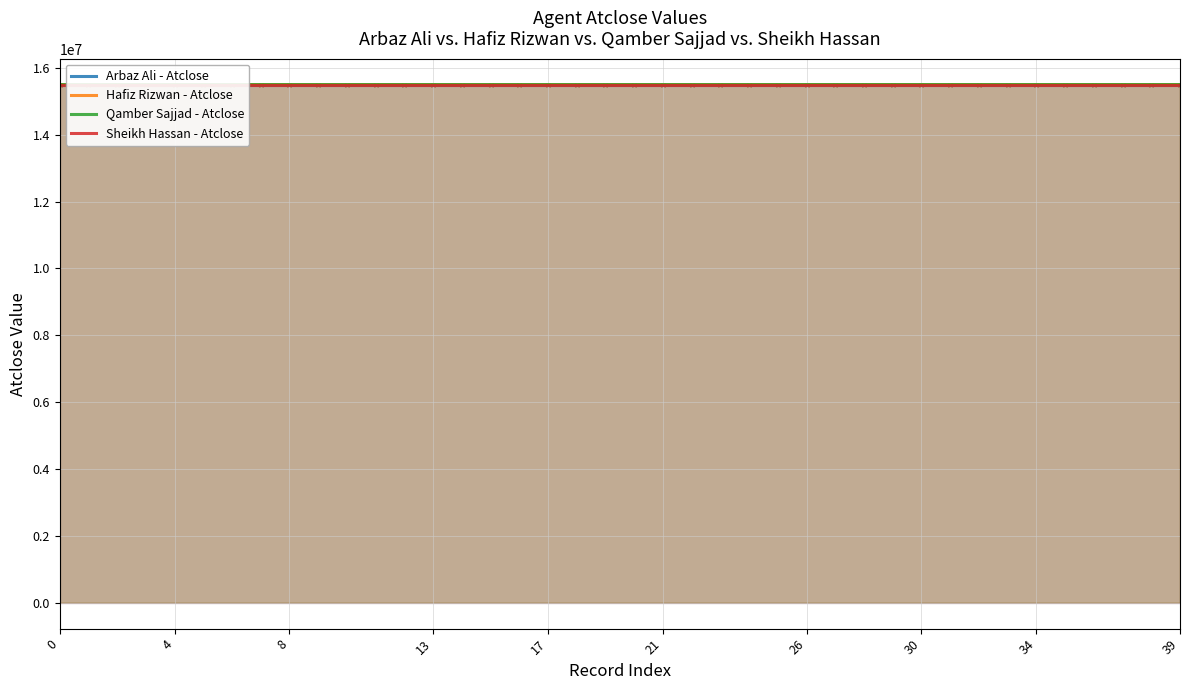

Which series reaches the maximum Y coordinate?

Sheikh Hassan - Atclose